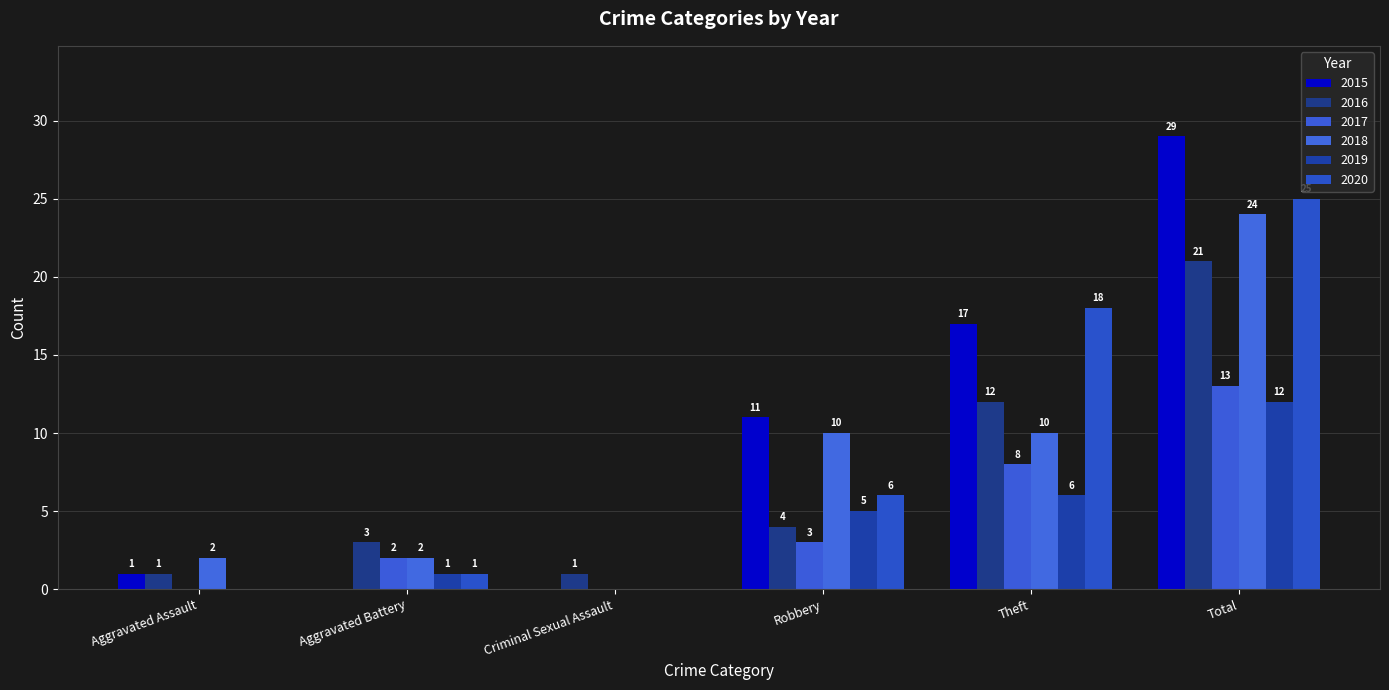

How many groups of bars are there?

6